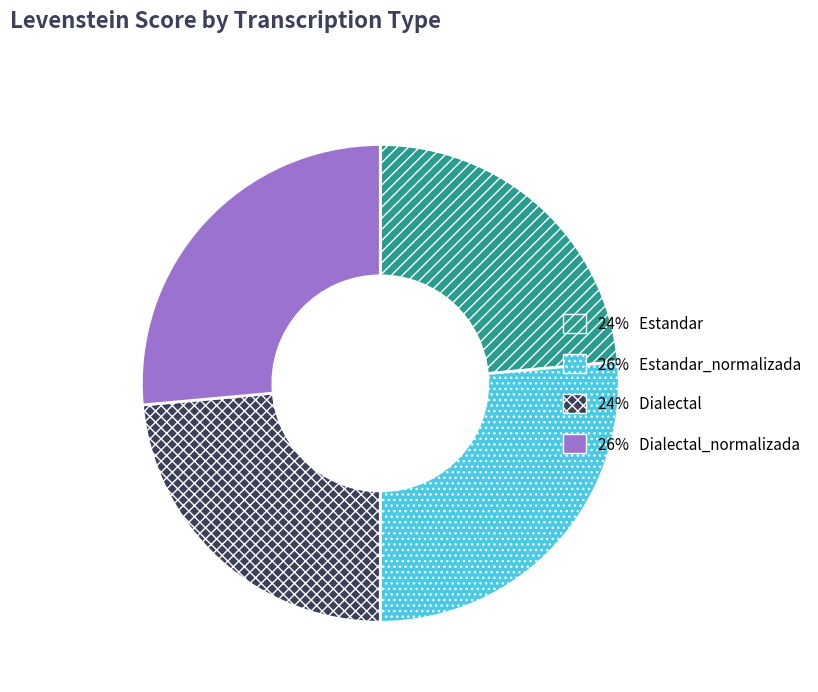

Is there any slice that represents more than half of the pie?

No